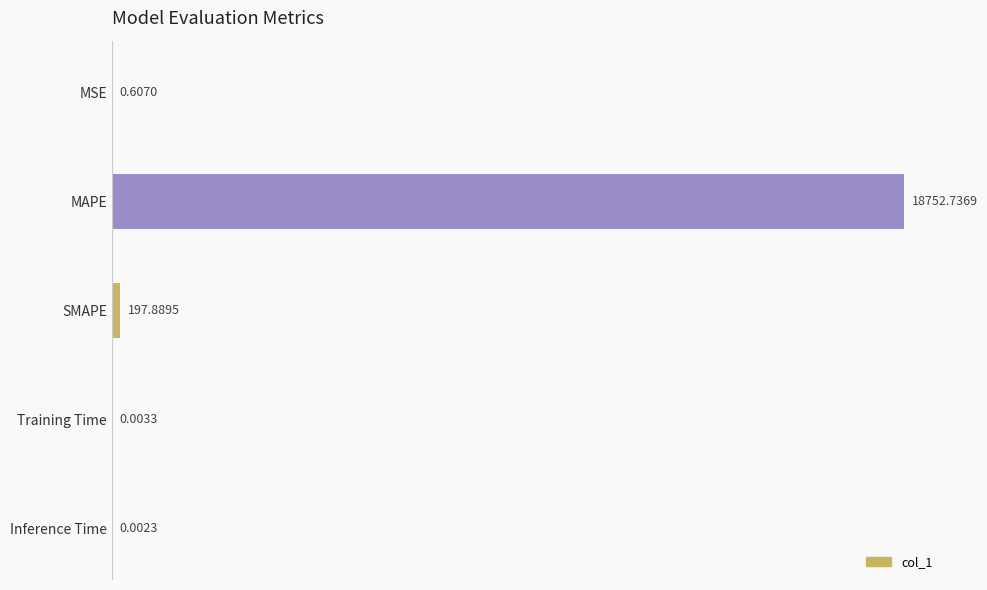

Where is the data nearest to the value 9376?

SMAPE